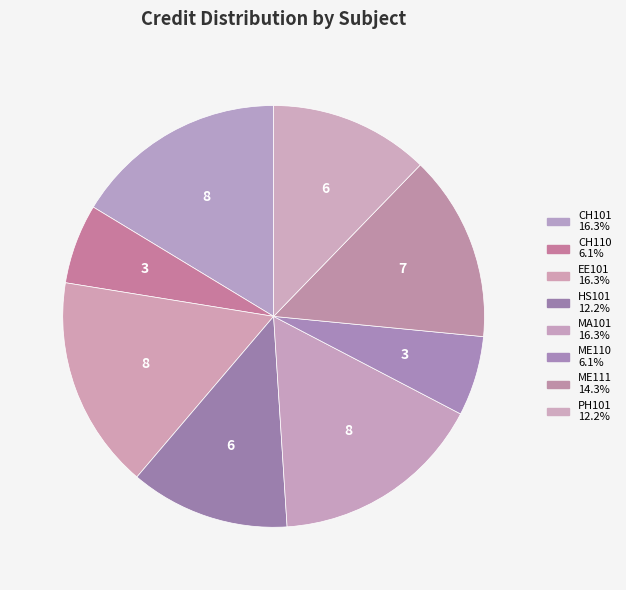

Does CH110 account for over 50% of the chart?

No